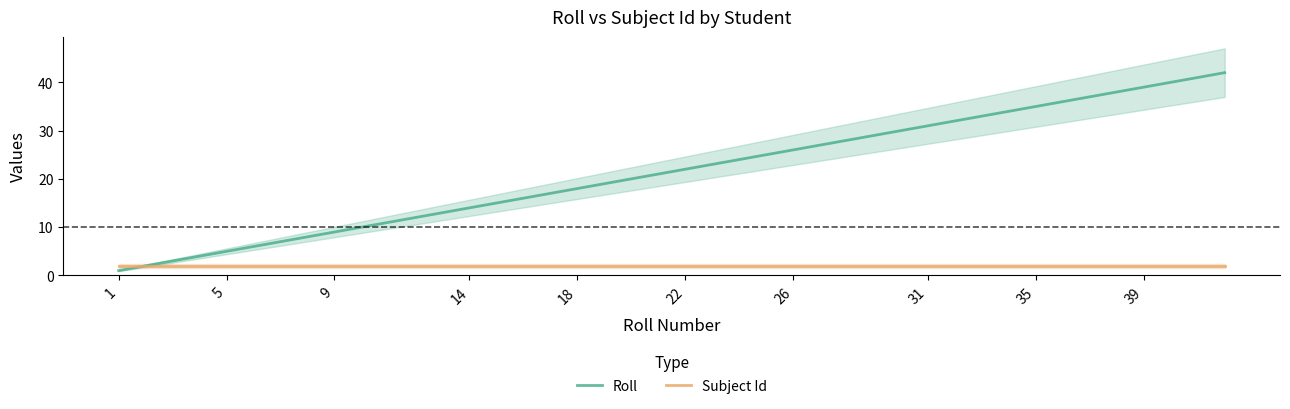

Which series has the largest total across all categories?

Roll